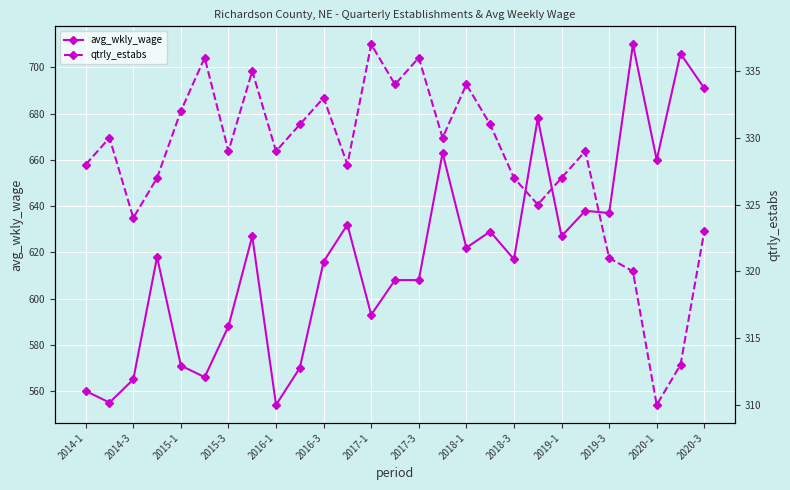

In avg_wkly_wage, how many points are higher than both neighbors (excluding endpoints)?

9